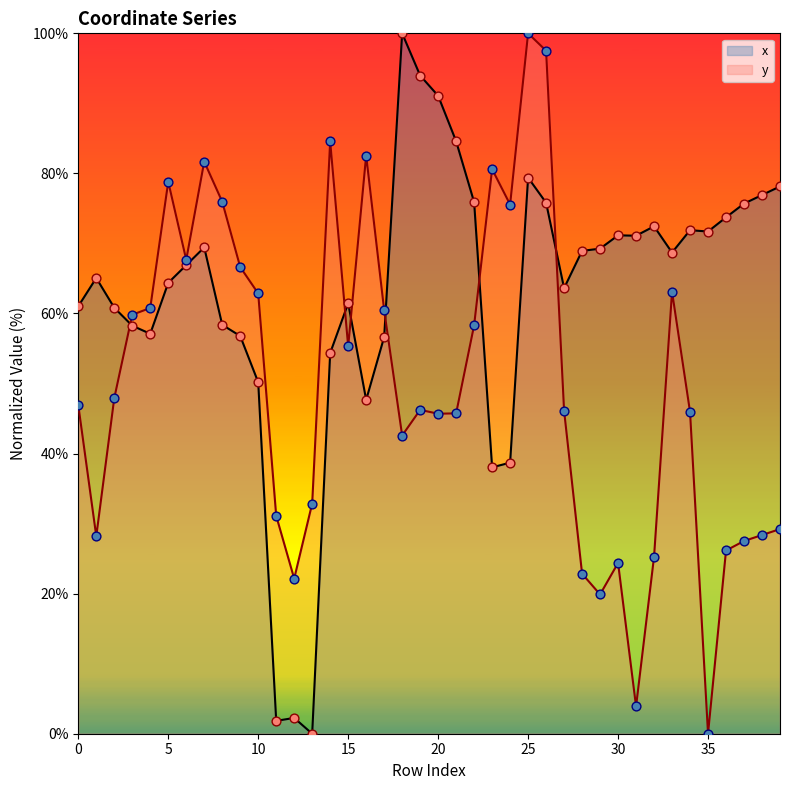

Which series contains the lowest Y value?

x